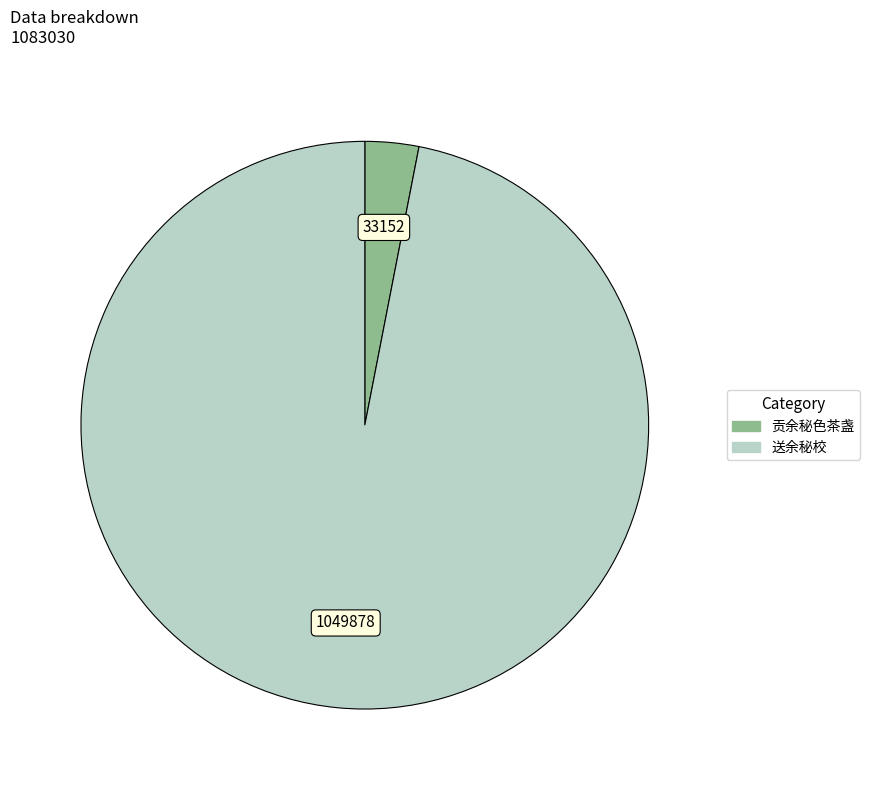

What is the smallest slice in the pie chart?

贡余秘色茶盏